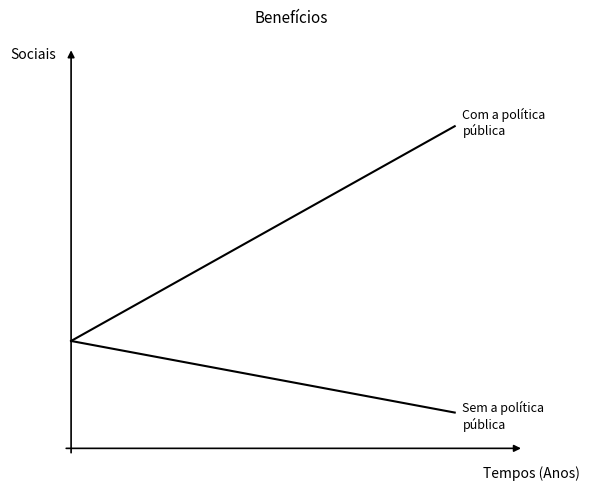

What is the average value of the Sem a política
pública series?

0.2